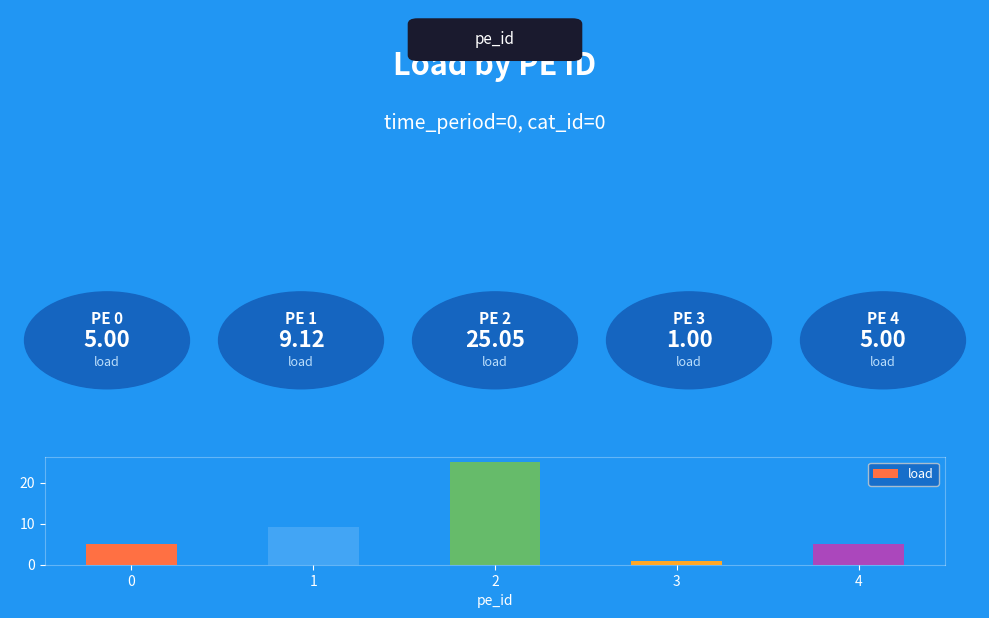

The value at 4 is 5.0. True or false?

True